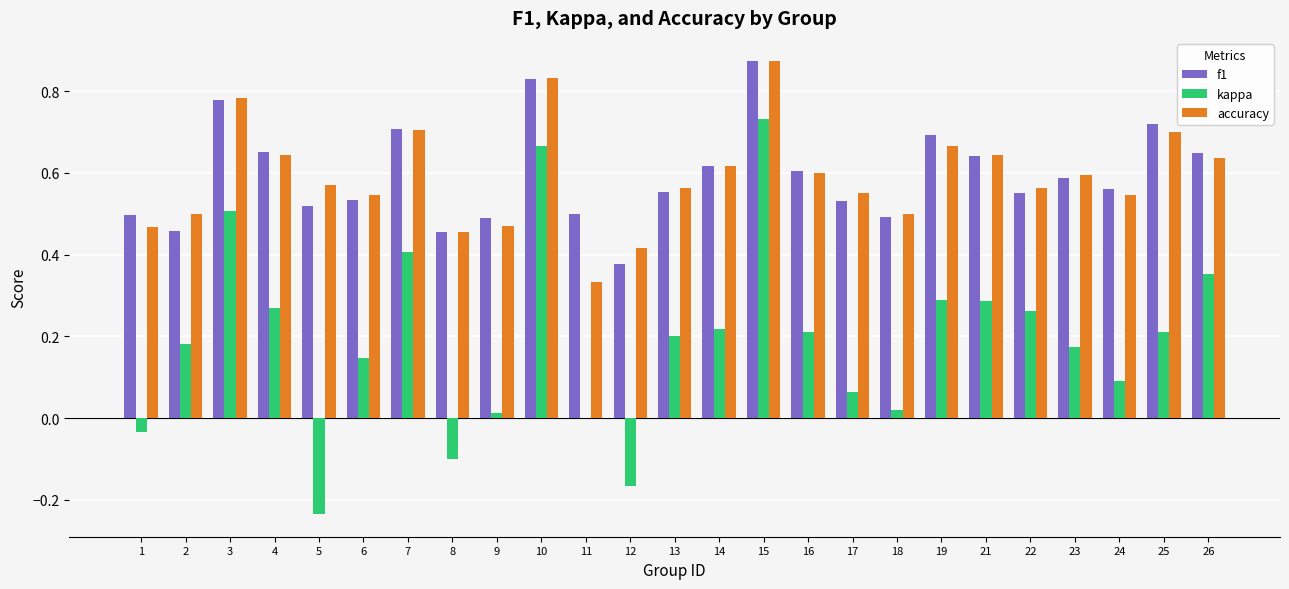

What is the sum of all accuracy values?

14.8